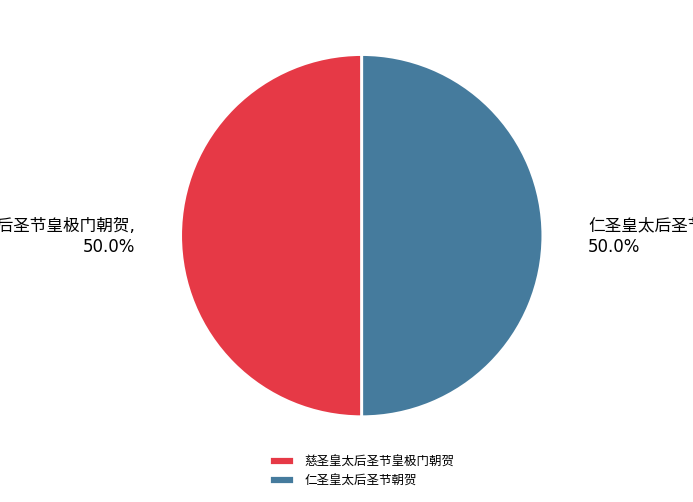

To the nearest percent, what percentage of the pie is 慈圣皇太后圣节皇极门朝贺?

50%